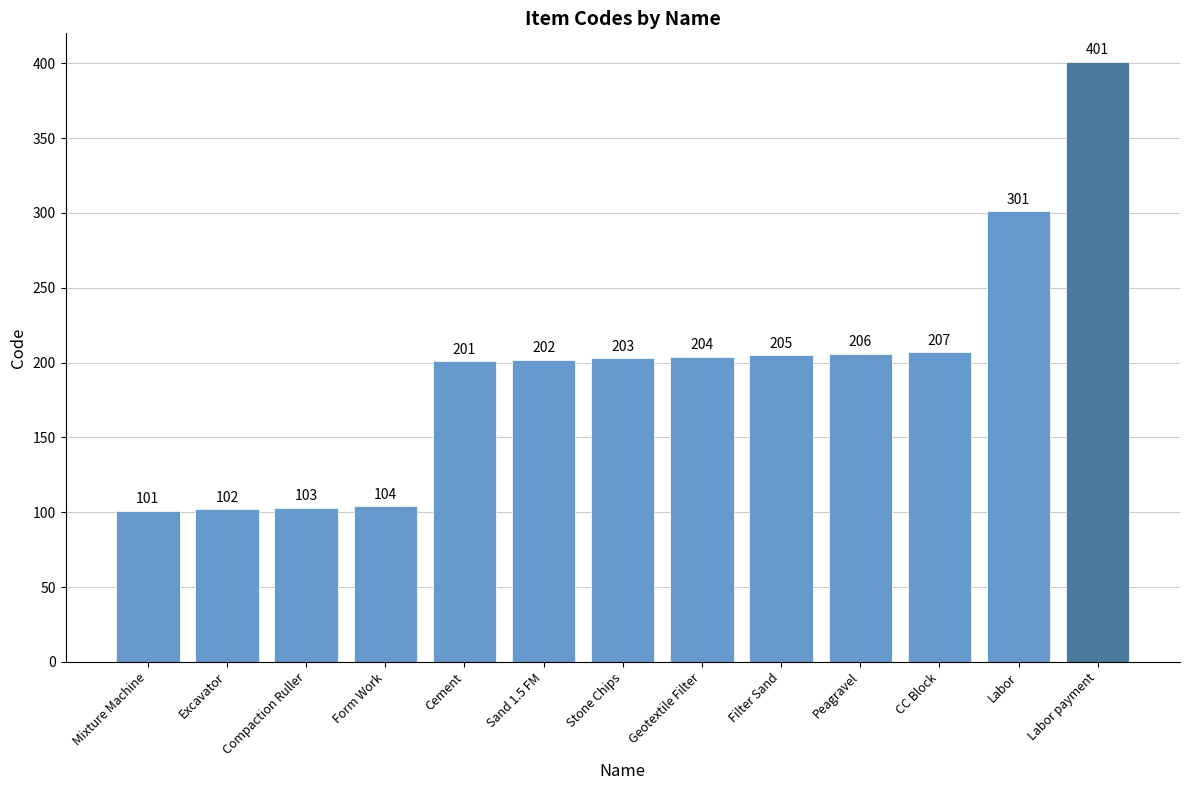

What is the change in value from Form Work to Labor?

+197